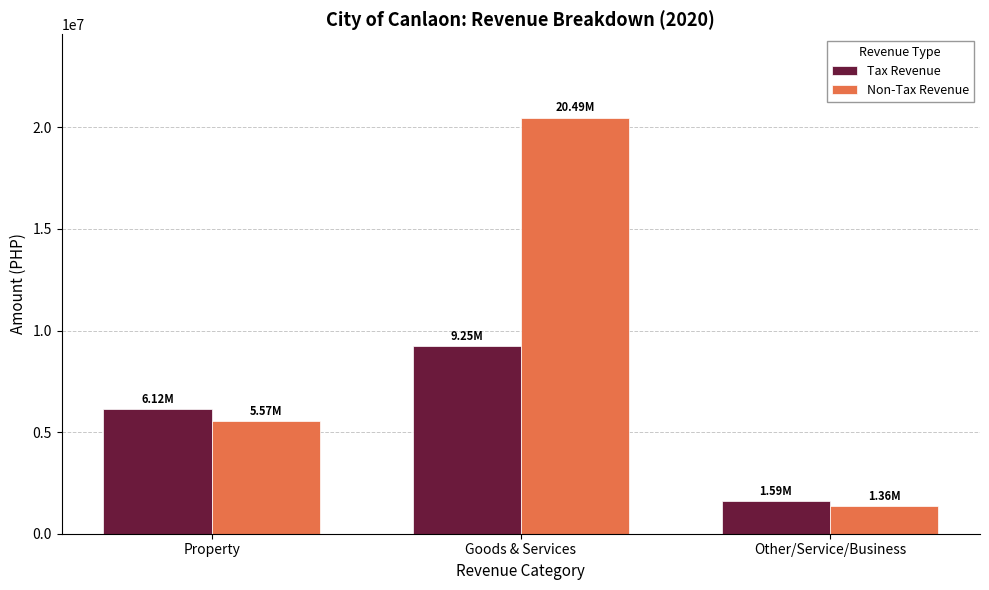

Which category has the lowest value in the Tax Revenue series?

Other/Service/Business